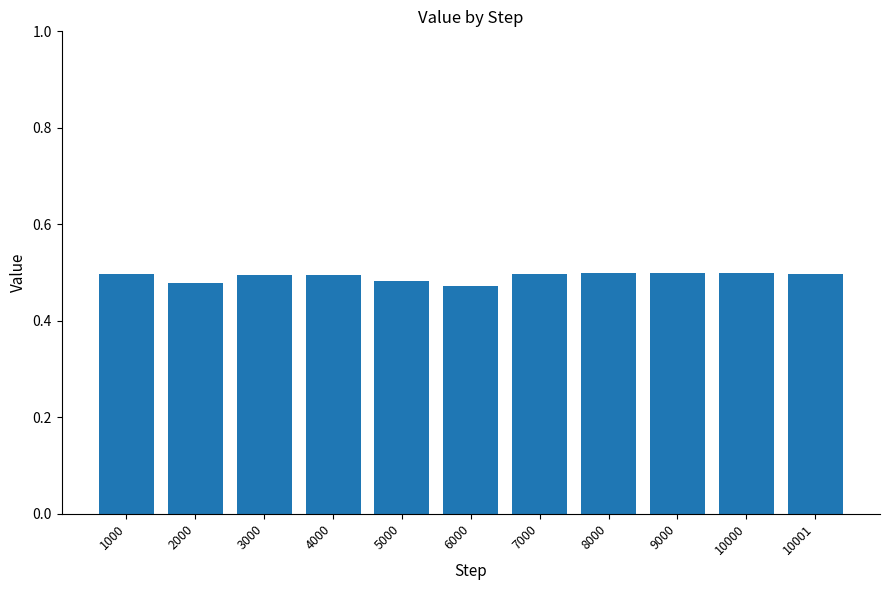

How many distinct data groups are displayed?

1